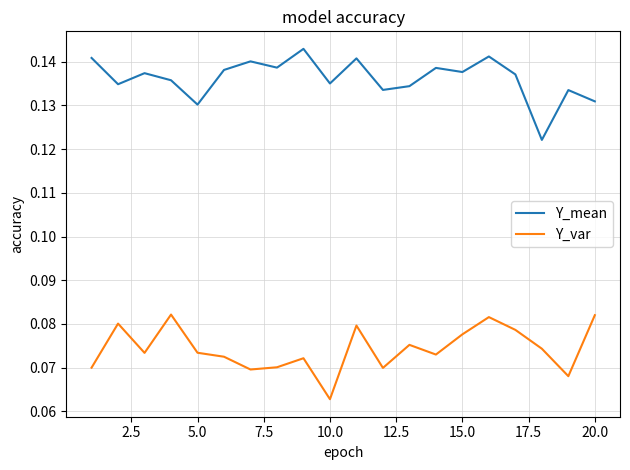

True or false: Y_var has more than 1 interior local peaks.

True